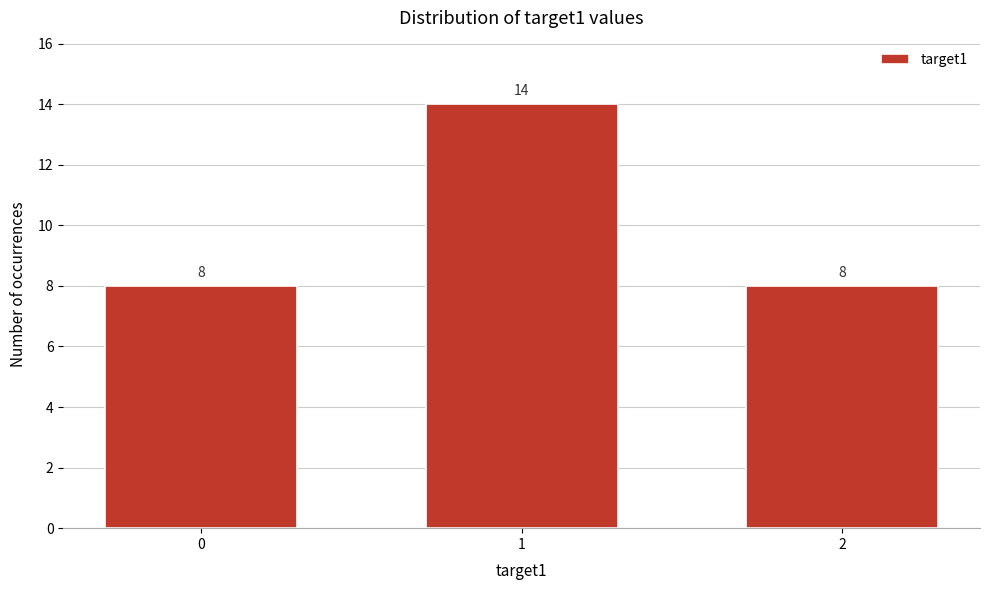

Reading left to right, transcribe all the data shown in this chart.

0=8	1=14	2=8